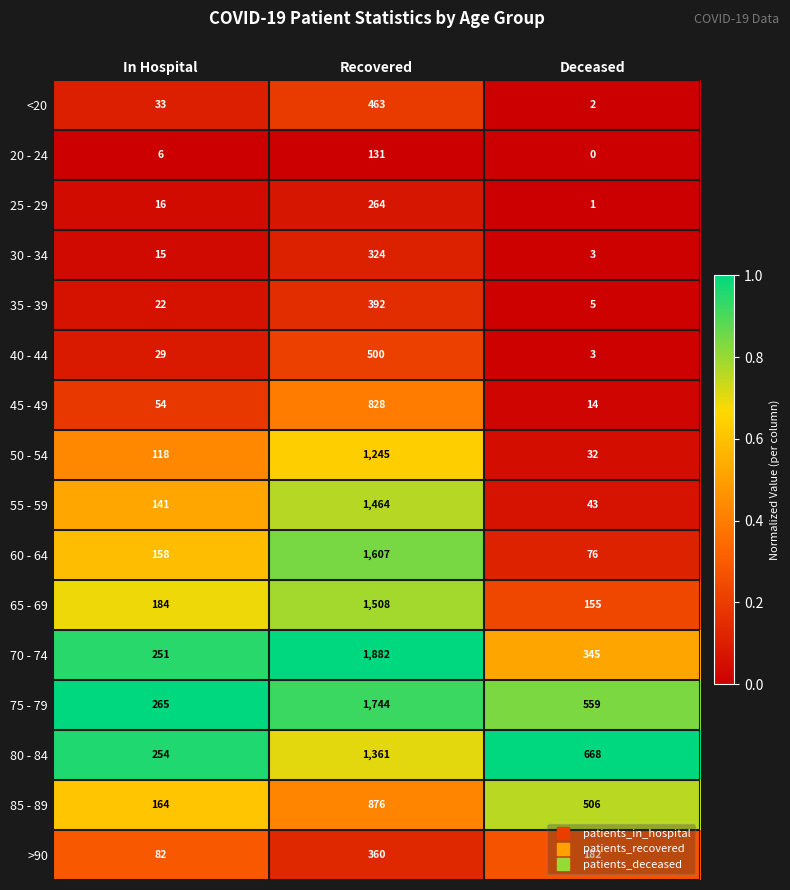

True or false: 70 - 74 has a value of 251 at In Hospital.

True